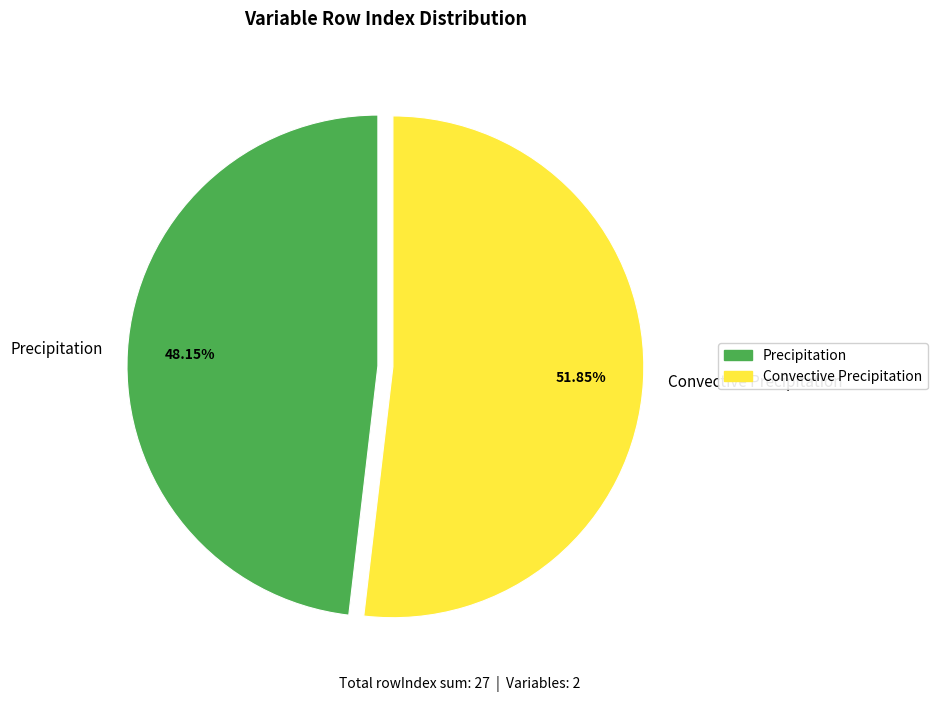

To the nearest percent, what percentage of the pie is Precipitation?

48%